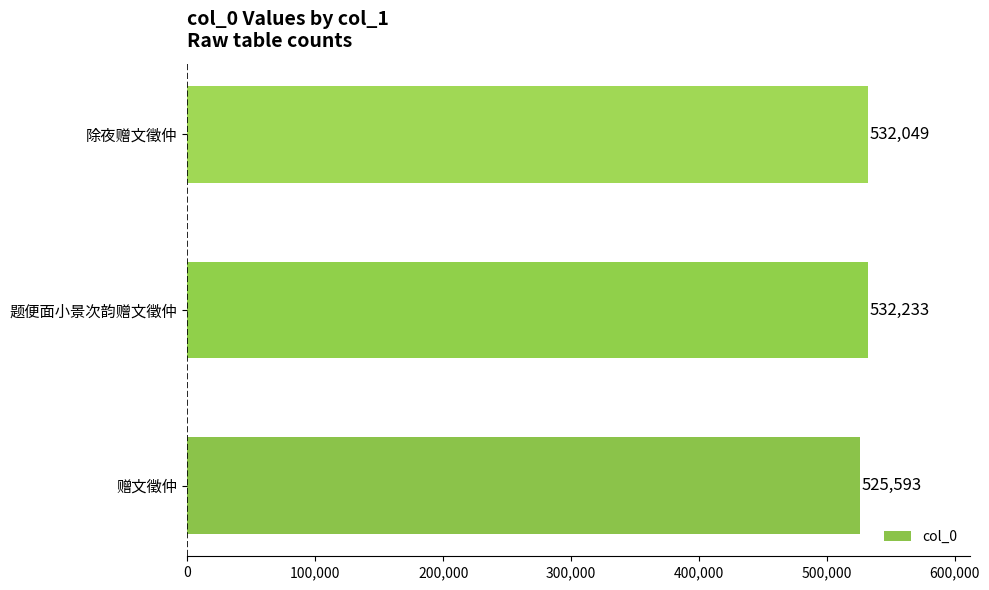

Reading bottom to top, what are all the values shown in this chart?

赠文徵仲=525593	题便面小景次韵赠文徵仲=532233	除夜赠文徵仲=532049